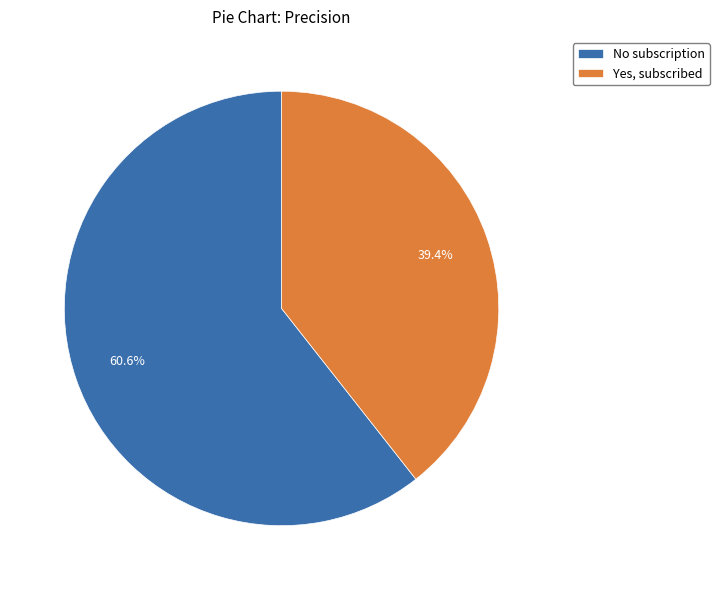

True or false: Yes, subscribed accounts for 39% of the total.

True